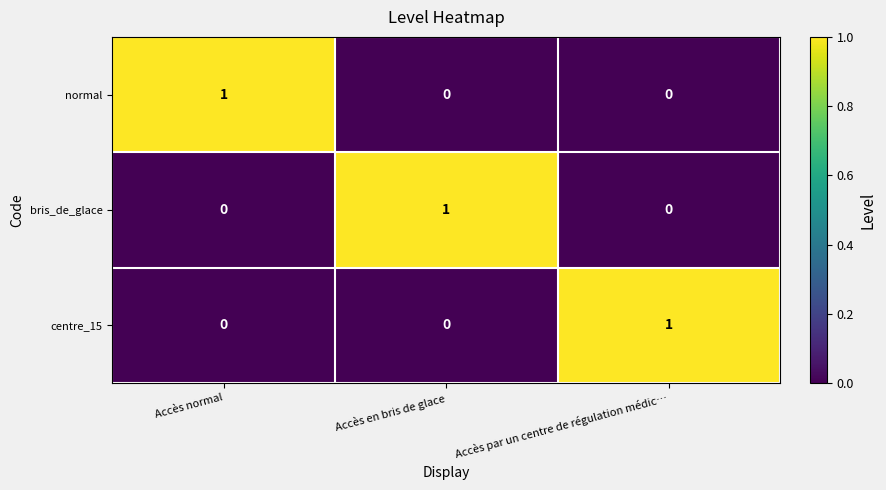

Reading left to right, list all the values displayed in this chart.

normal: Accès normal=1	Accès en bris de glace=0	Accès par un centre de régulation médic…=0
bris_de_glace: Accès normal=0	Accès en bris de glace=1	Accès par un centre de régulation médic…=0
centre_15: Accès normal=0	Accès en bris de glace=0	Accès par un centre de régulation médic…=1